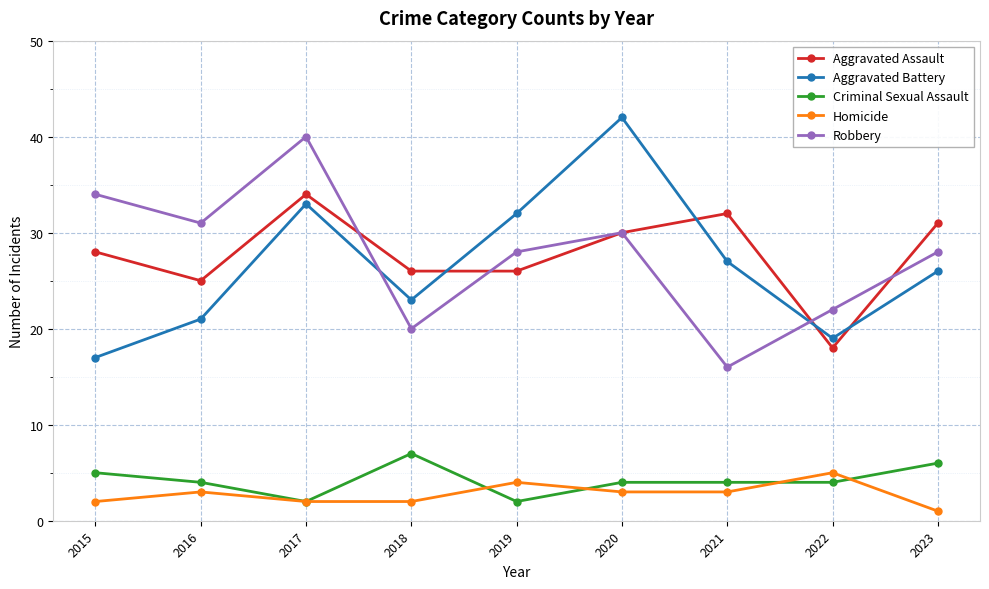

What is the difference between the Criminal Sexual Assault values at 2019 and 2020?

2